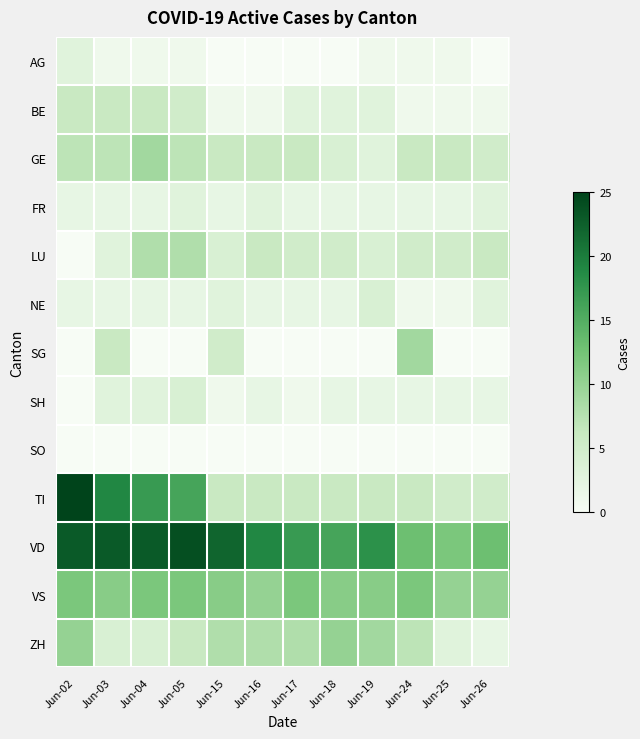

Reading left to right, what are all the values shown in this chart?

AG: Jun-02=3	Jun-03=1	Jun-04=1	Jun-05=1	Jun-15=0	Jun-16=0	Jun-17=0	Jun-18=0	Jun-19=1	Jun-24=1	Jun-25=1	Jun-26=0
BE: Jun-02=6	Jun-03=6	Jun-04=6	Jun-05=5	Jun-15=1	Jun-16=1	Jun-17=3	Jun-18=3	Jun-19=3	Jun-24=1	Jun-25=1	Jun-26=1
GE: Jun-02=7	Jun-03=7	Jun-04=9	Jun-05=7	Jun-15=6	Jun-16=6	Jun-17=6	Jun-18=4	Jun-19=3	Jun-24=6	Jun-25=6	Jun-26=5
FR: Jun-02=2	Jun-03=2	Jun-04=2	Jun-05=3	Jun-15=2	Jun-16=3	Jun-17=2	Jun-18=2	Jun-19=2	Jun-24=2	Jun-25=2	Jun-26=3
LU: Jun-02=0	Jun-03=3	Jun-04=8	Jun-05=8	Jun-15=4	Jun-16=6	Jun-17=5	Jun-18=5	Jun-19=4	Jun-24=5	Jun-25=5	Jun-26=6
NE: Jun-02=2	Jun-03=2	Jun-04=2	Jun-05=2	Jun-15=3	Jun-16=2	Jun-17=2	Jun-18=2	Jun-19=4	Jun-24=1	Jun-25=1	Jun-26=3
SG: Jun-02=0	Jun-03=6	Jun-04=0	Jun-05=0	Jun-15=5	Jun-16=0	Jun-17=0	Jun-18=0	Jun-19=0	Jun-24=9	Jun-25=0	Jun-26=0
SH: Jun-02=0	Jun-03=3	Jun-04=3	Jun-05=4	Jun-15=1	Jun-16=2	Jun-17=1	Jun-18=2	Jun-19=2	Jun-24=2	Jun-25=2	Jun-26=2
SO: Jun-02=0	Jun-03=0	Jun-04=0	Jun-05=0	Jun-15=0	Jun-16=0	Jun-17=0	Jun-18=0	Jun-19=0	Jun-24=0	Jun-25=0	Jun-26=0
TI: Jun-02=25	Jun-03=19	Jun-04=17	Jun-05=16	Jun-15=6	Jun-16=6	Jun-17=6	Jun-18=6	Jun-19=6	Jun-24=6	Jun-25=5	Jun-26=5
VD: Jun-02=23	Jun-03=23	Jun-04=23	Jun-05=24	Jun-15=22	Jun-16=19	Jun-17=17	Jun-18=16	Jun-19=18	Jun-24=13	Jun-25=12	Jun-26=13
VS: Jun-02=12	Jun-03=11	Jun-04=12	Jun-05=12	Jun-15=11	Jun-16=10	Jun-17=12	Jun-18=11	Jun-19=11	Jun-24=12	Jun-25=10	Jun-26=10
ZH: Jun-02=10	Jun-03=4	Jun-04=4	Jun-05=6	Jun-15=8	Jun-16=8	Jun-17=8	Jun-18=10	Jun-19=9	Jun-24=7	Jun-25=3	Jun-26=2